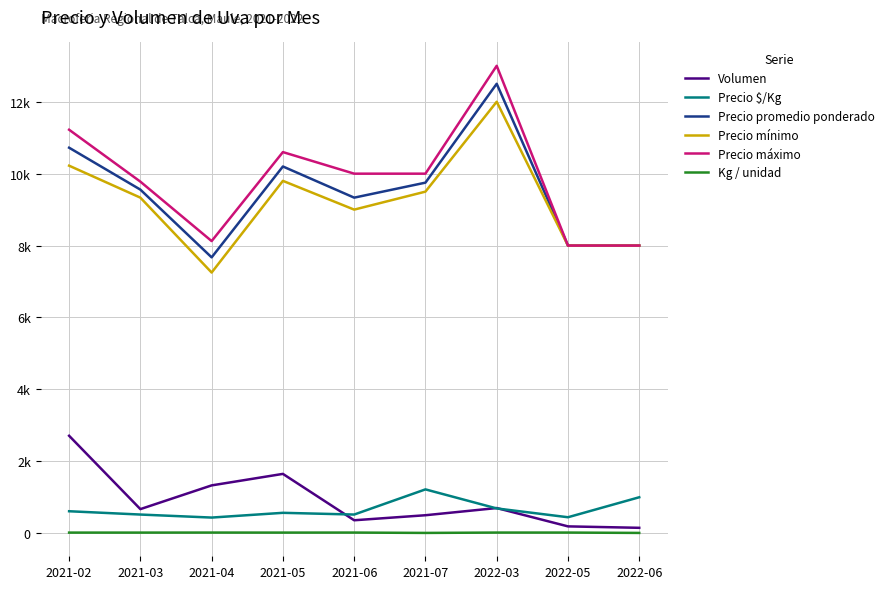

At which category is the sum across all series the highest?

2022-03